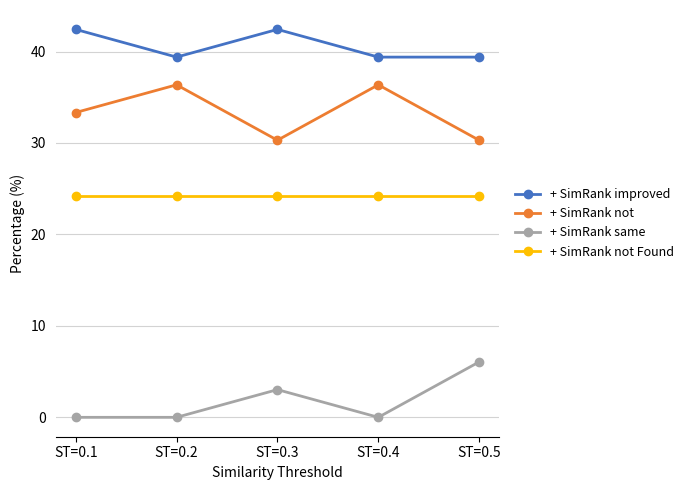

True or false: + SimRank same has a value of 3.0 at ST=0.3.

True